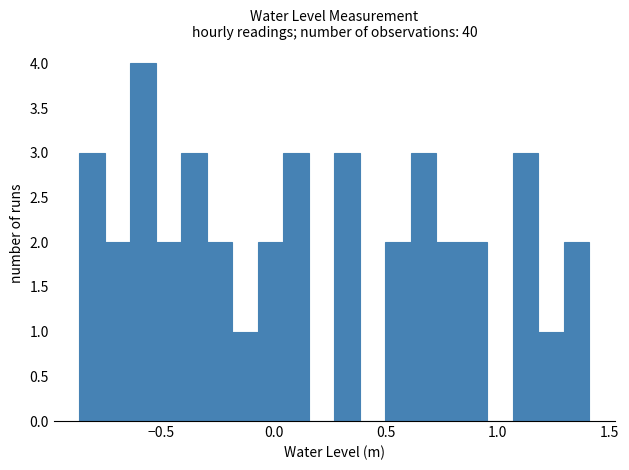

Around what value on the x-axis is the tallest bar? Give the approximate position of its centre, as read against the axis.

-0.60